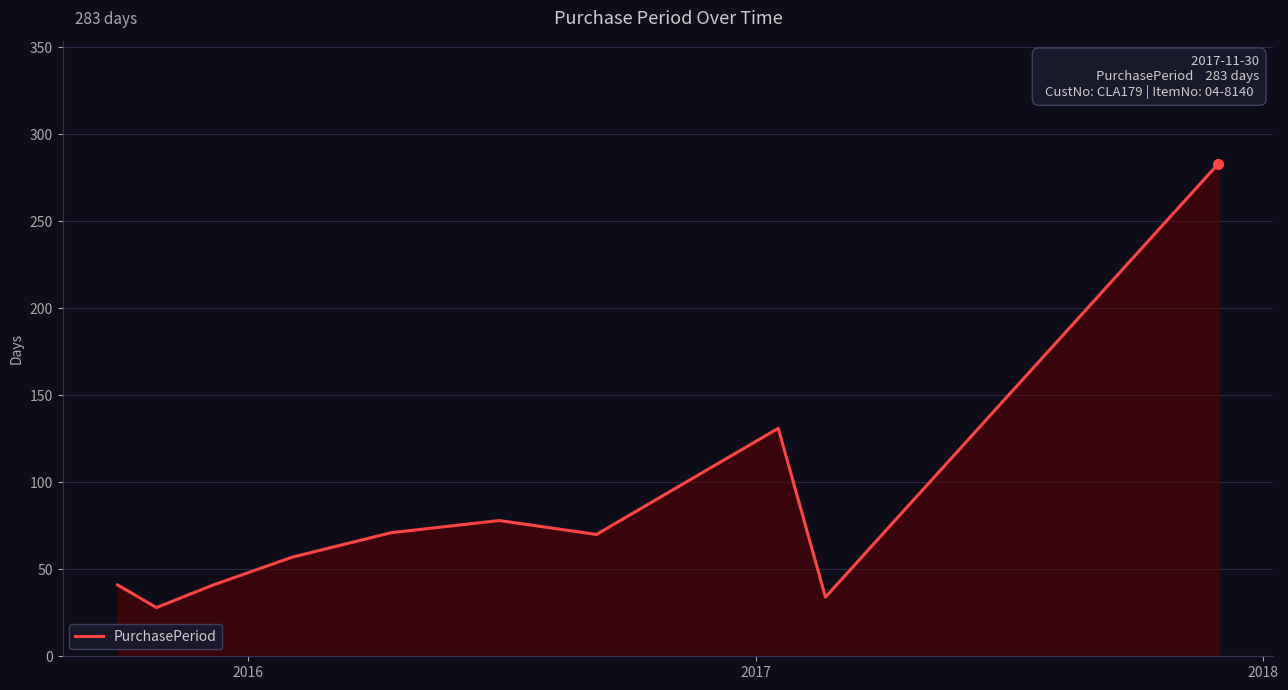

How many distinct data groups are displayed?

1